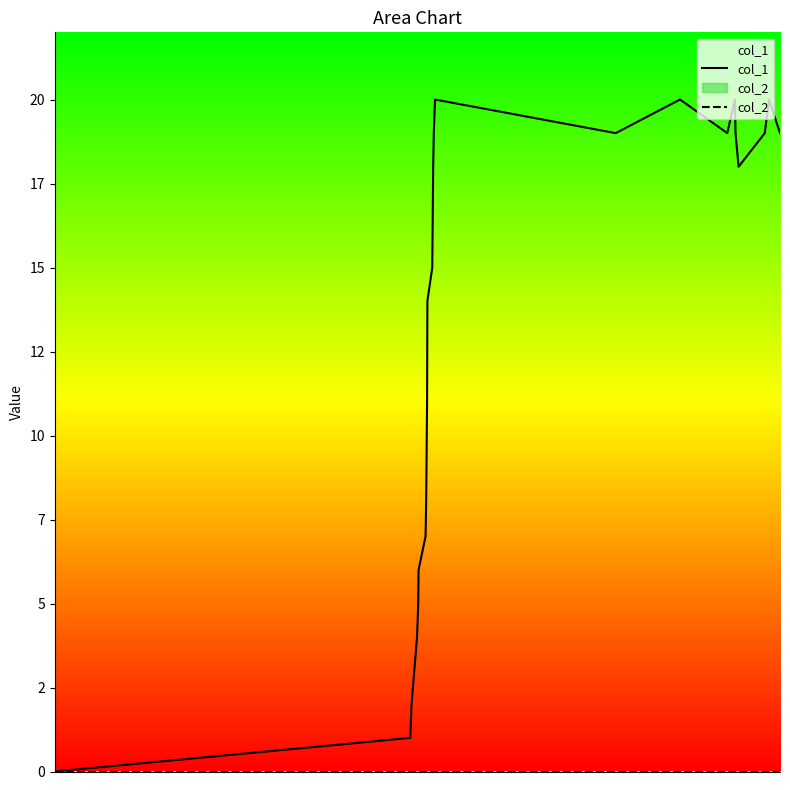

Which series has the largest range (max minus min)?

col_1